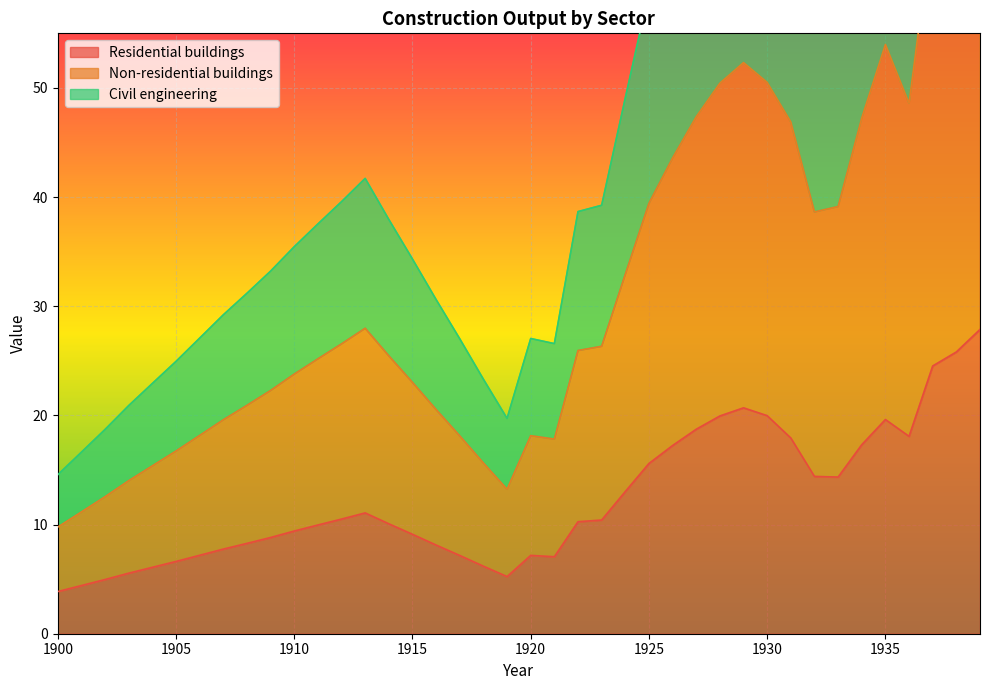

True or false: Non-residential buildings and Residential buildings cross at least once.

False